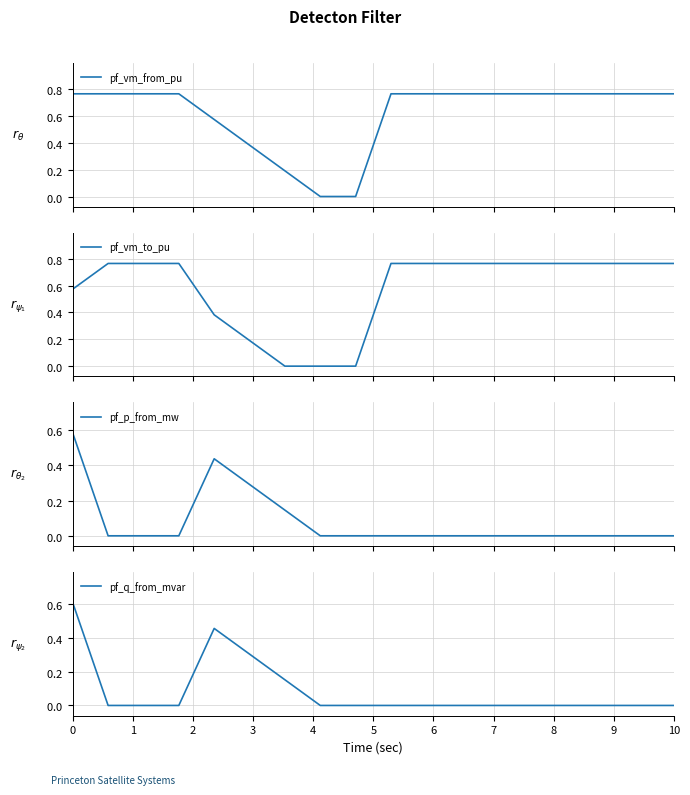

What is the difference between the maximum and minimum values in the pf_p_from_mw series?

0.6